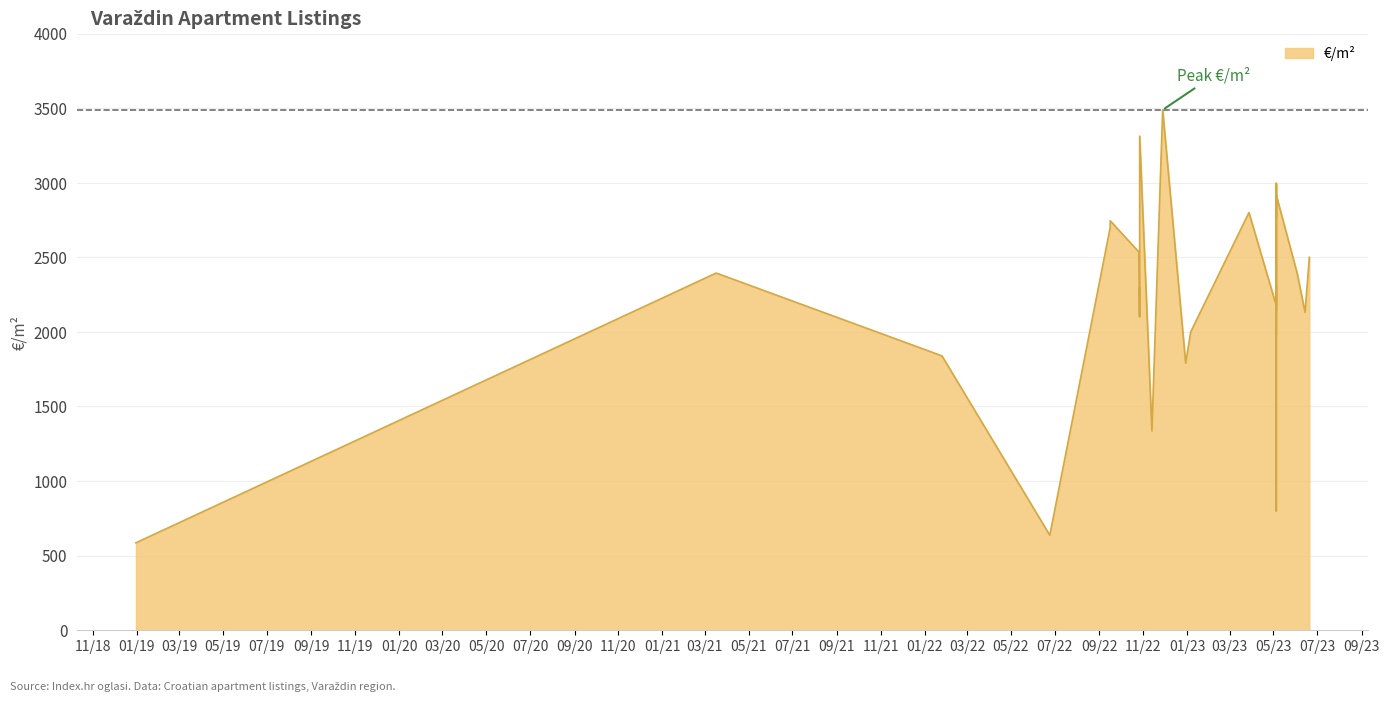

Between 2022-01-25 and 2022-10-27, which is larger?

2022-10-27